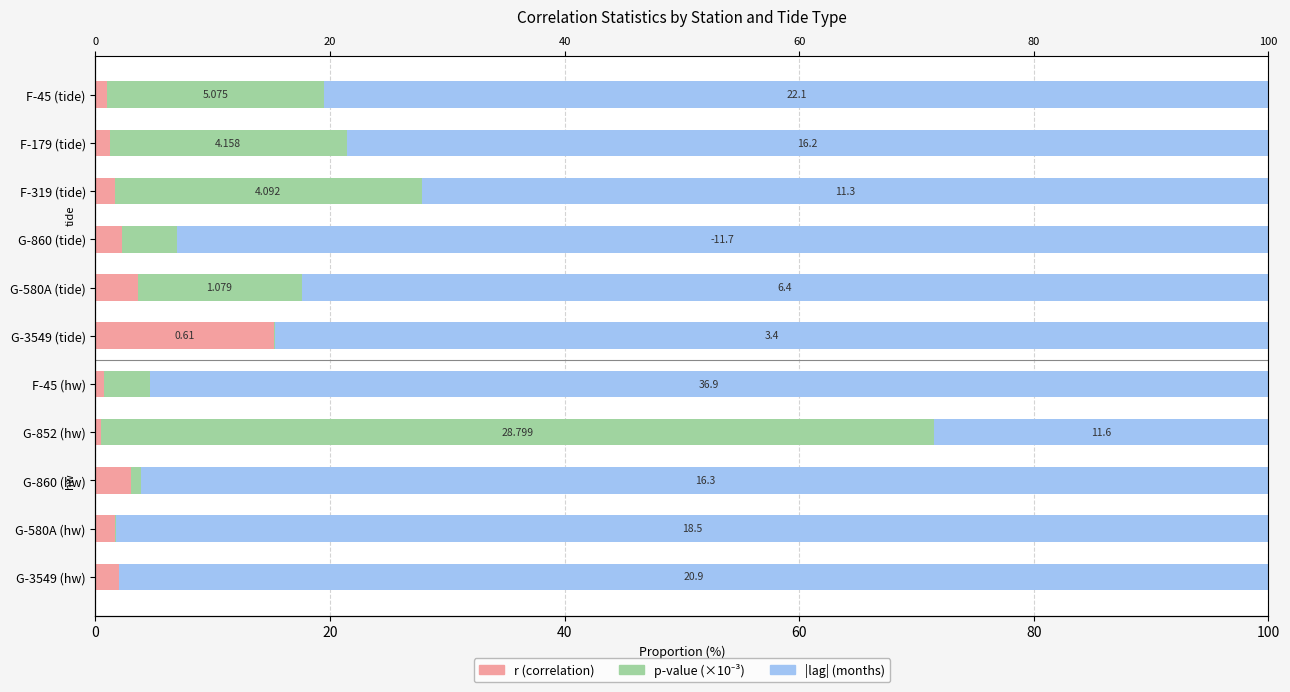

Reading left to right, what are all the values shown in this chart?

r (correlation): 1.0	1.2	1.7	2.3	3.6	15.2	0.7	0.5	3.0	1.6	2.0
p-value (x1e-3): 18.5	20.2	26.1	4.7	14.0	0.1	3.9	71.0	0.9	0.1	0.0
|lag| (months): 80.5	78.6	72.2	93.1	82.4	84.7	95.3	28.5	96.1	98.2	98.0